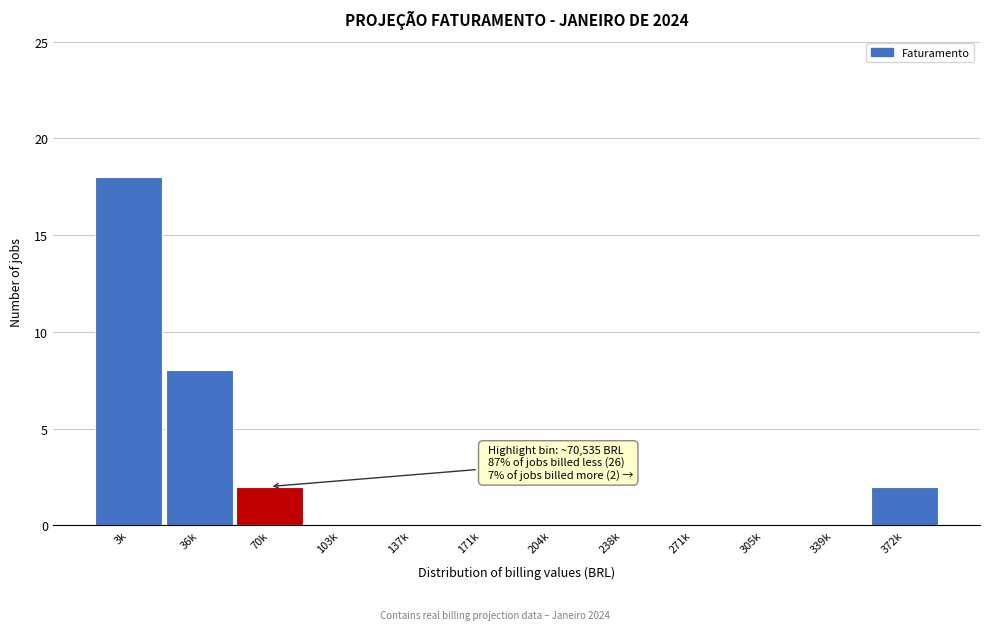

Reading left to right, extract all data points from this chart.

3k=18	36k=8	70k=2	103k=0	137k=0	171k=0	204k=0	238k=0	271k=0	305k=0	339k=0	372k=2